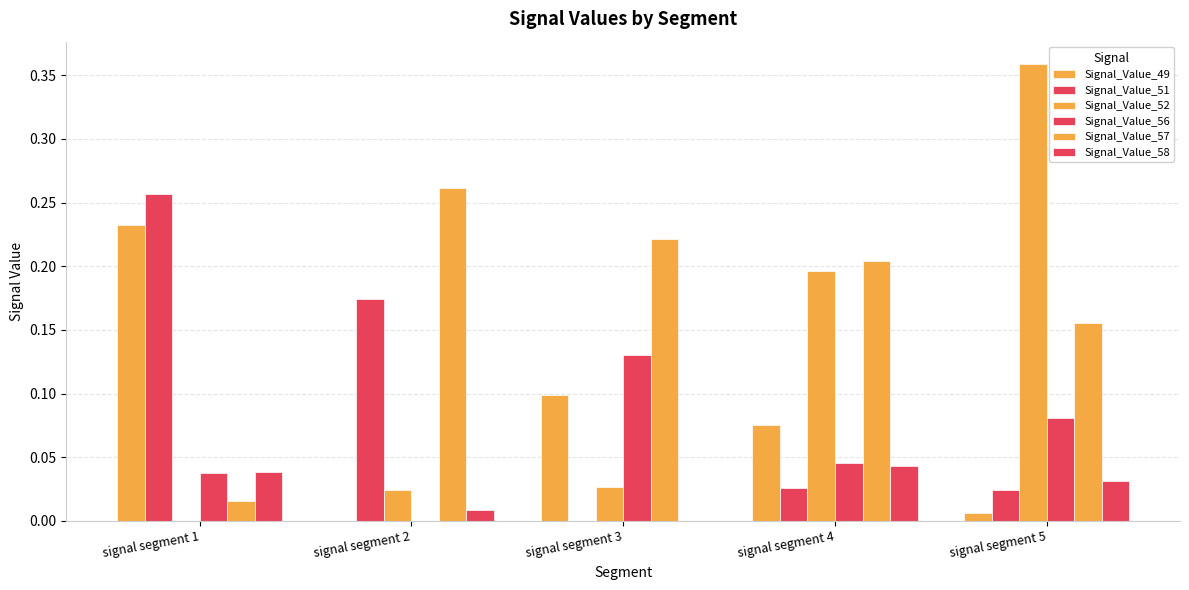

How many distinct data groups are displayed?

6